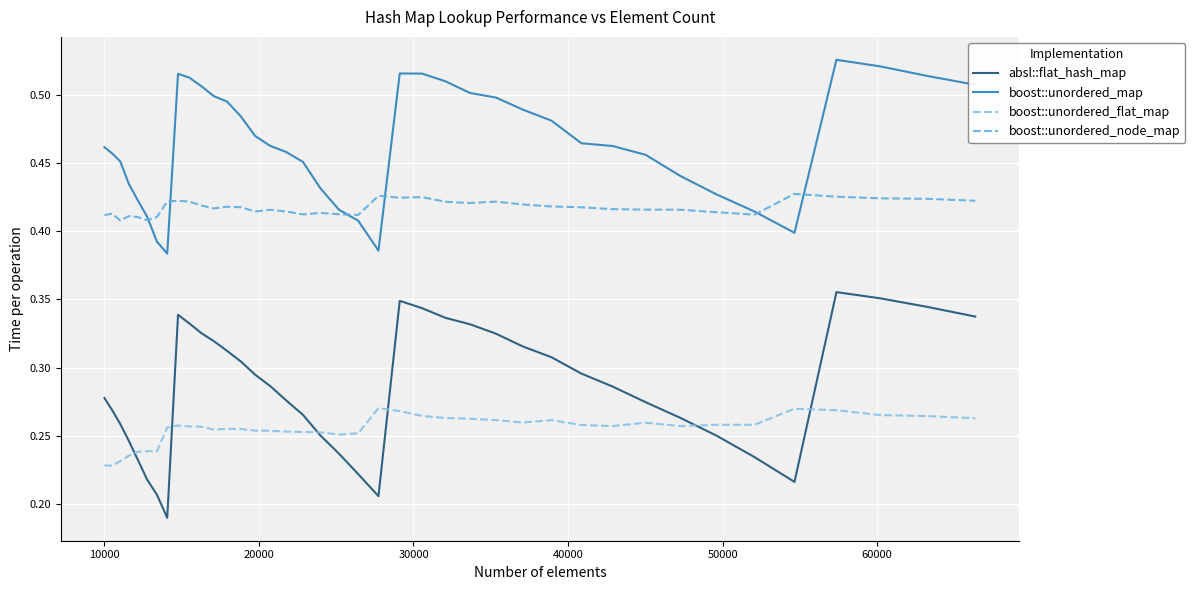

How many lines are shown in the chart?

4